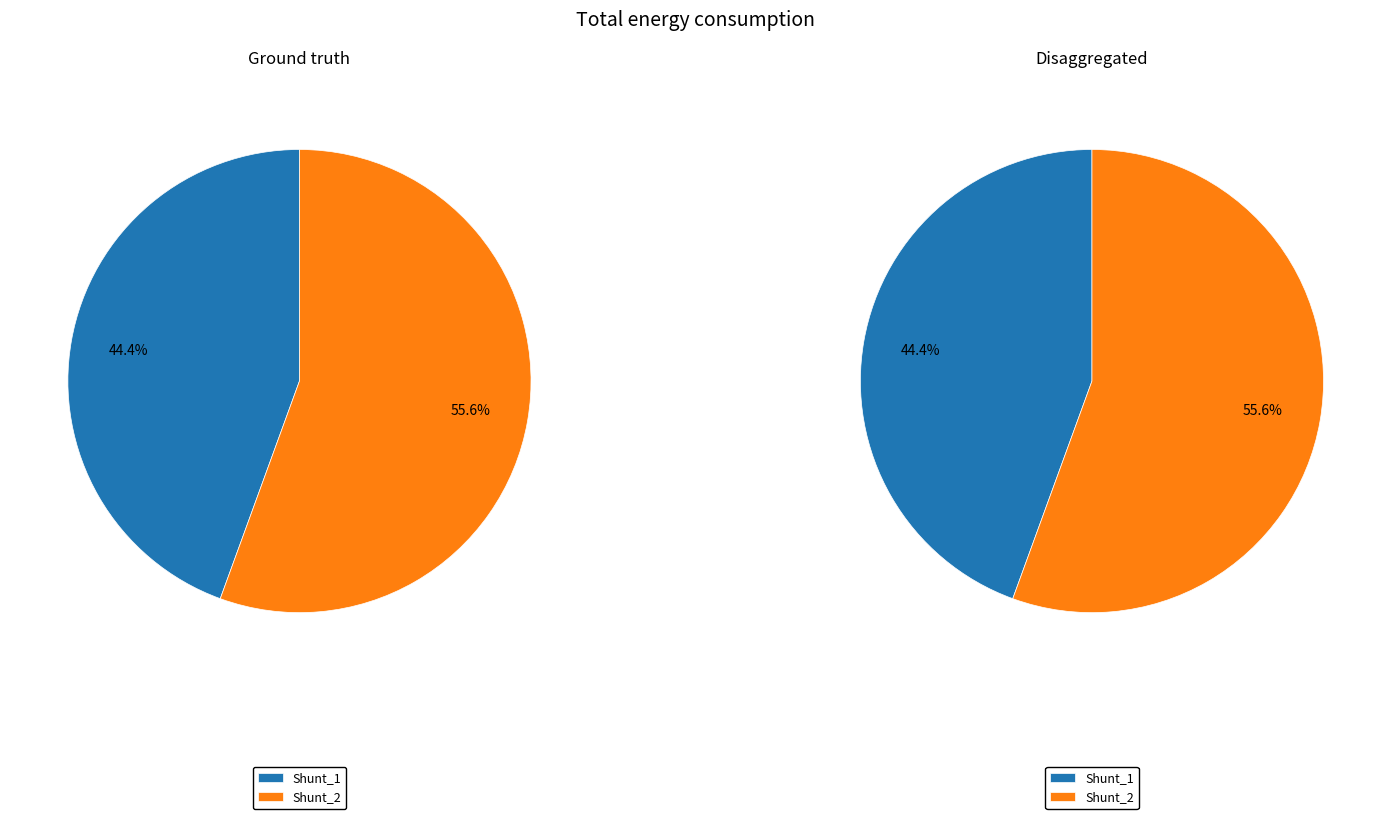

To the nearest percent, what portion does Shunt_1 represent?

44%